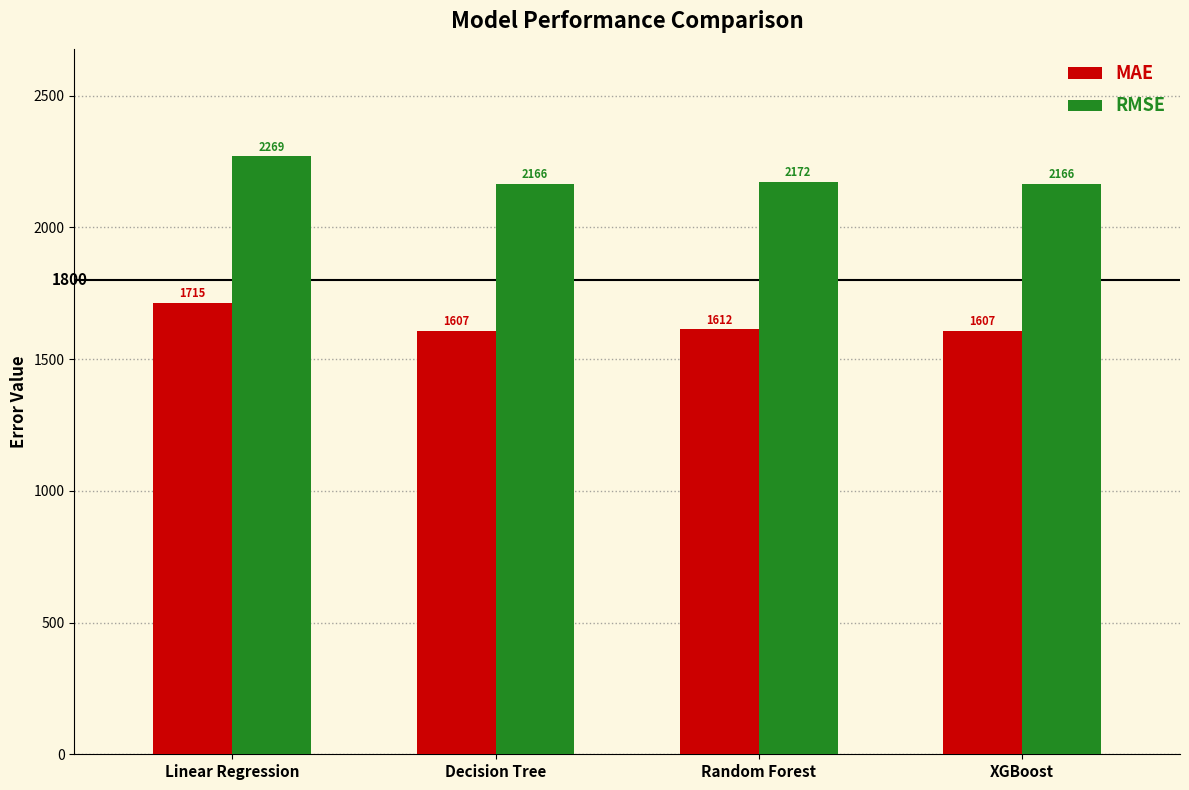

Which series has the widest spread of values?

MAE